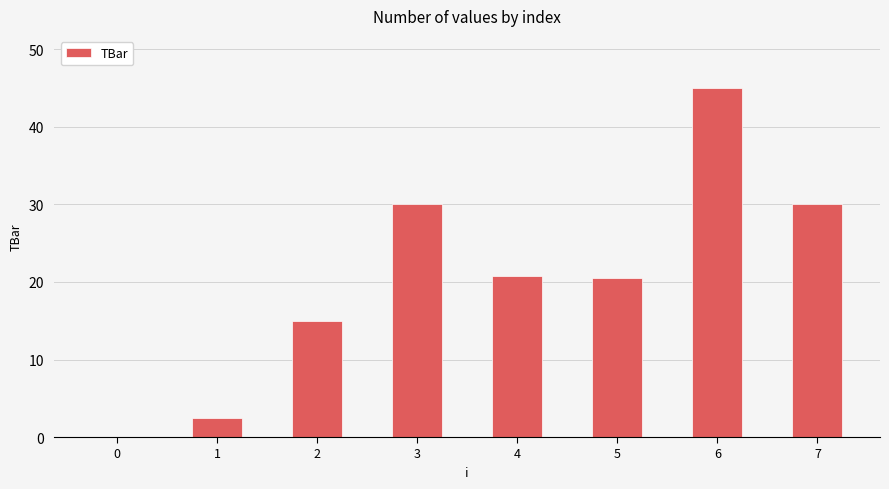

Is it true that the value at 2 is 15.0?

True